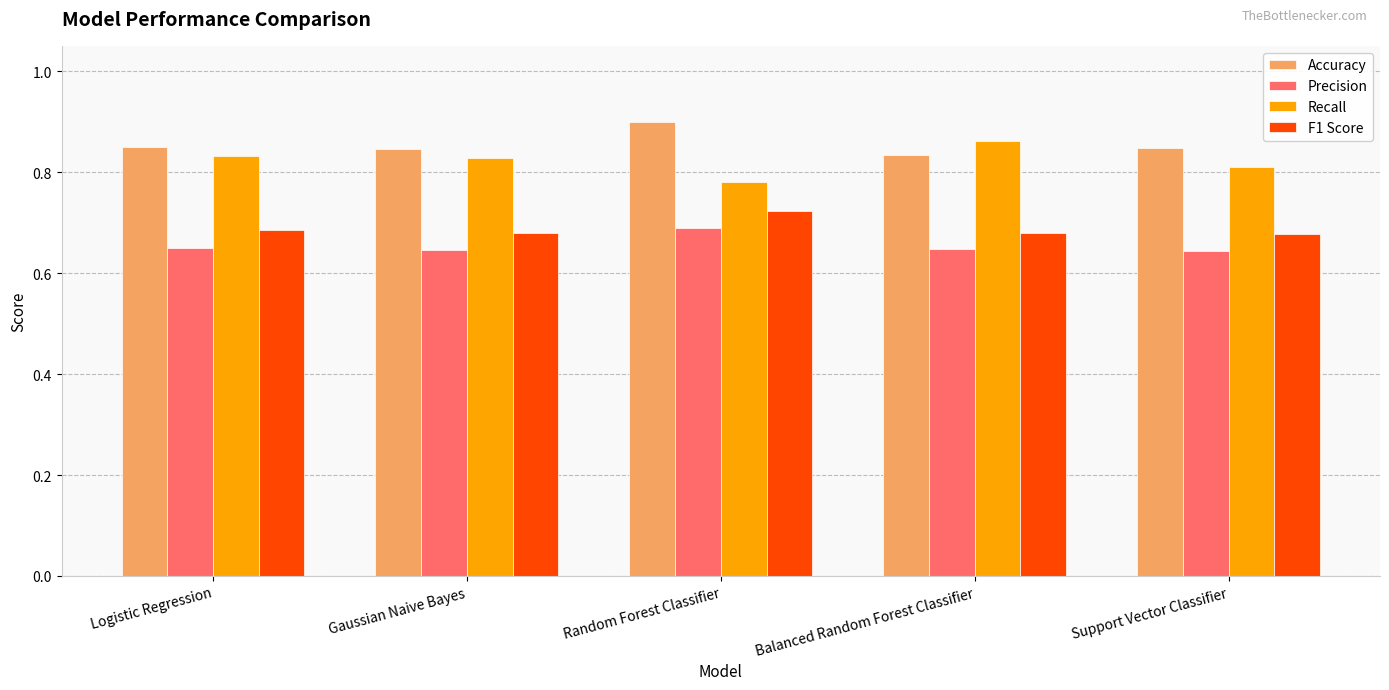

Where is Accuracy nearest to the value 0?

Balanced Random Forest Classifier